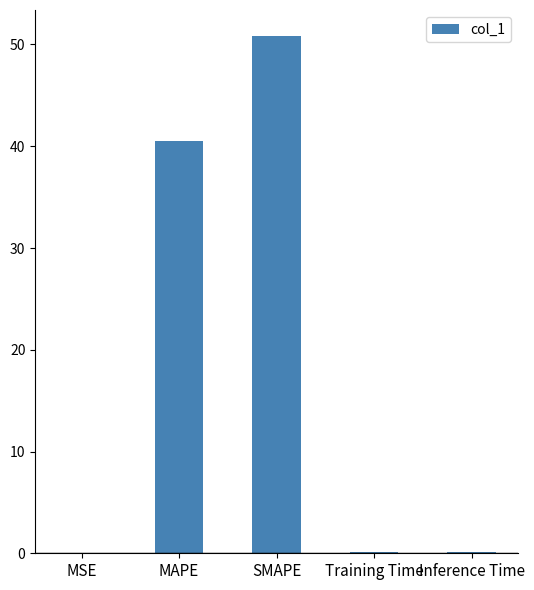

Where is the data nearest to the value 25?

MAPE